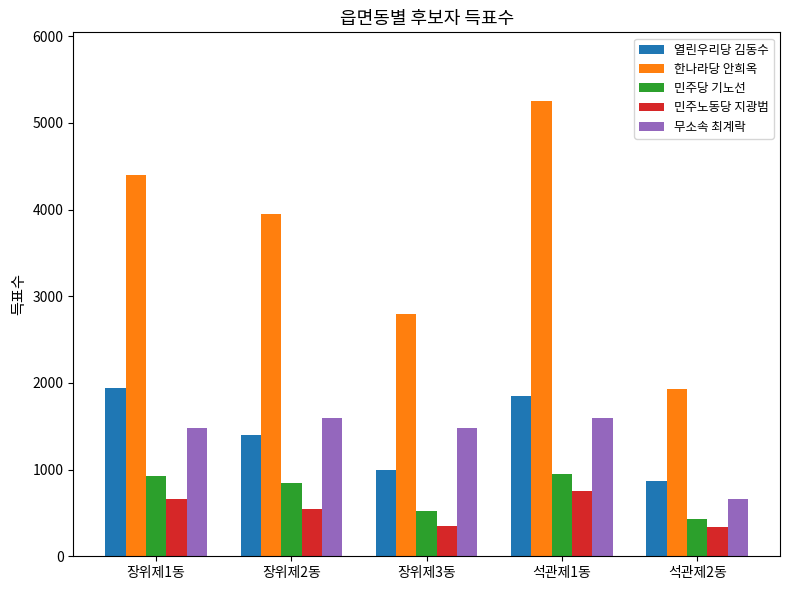

Rank the series at 장위제2동 from lowest to highest value.

민주노동당 지광범, 민주당 기노선, 열린우리당 김동수, 무소속 최계락, 한나라당 안희옥